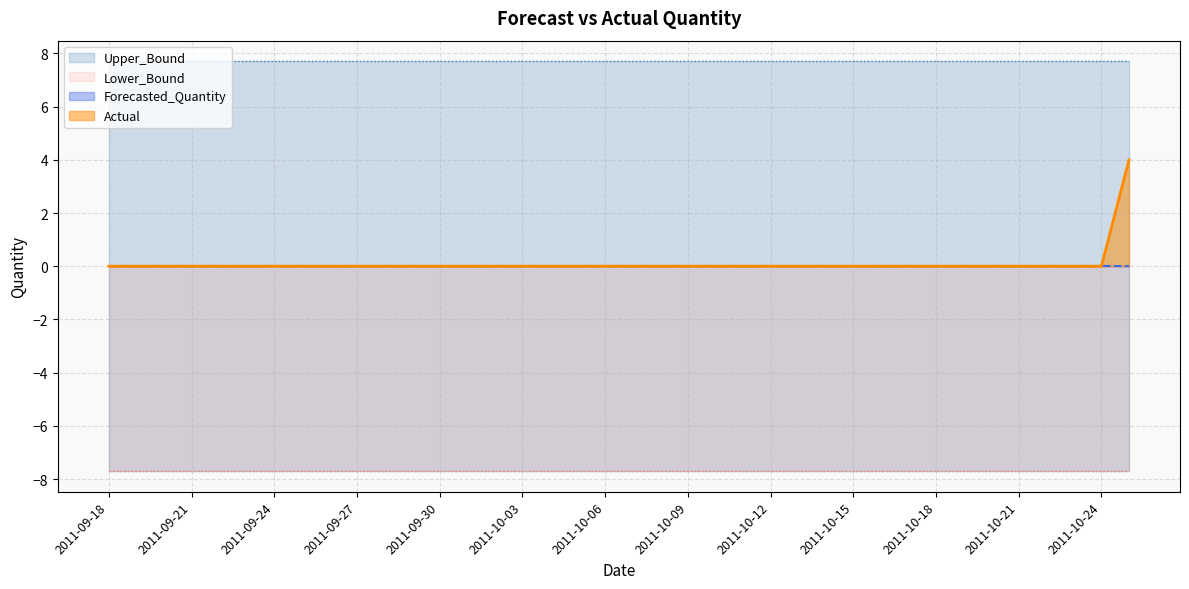

At how many categories does at least one series exceed 0?

38